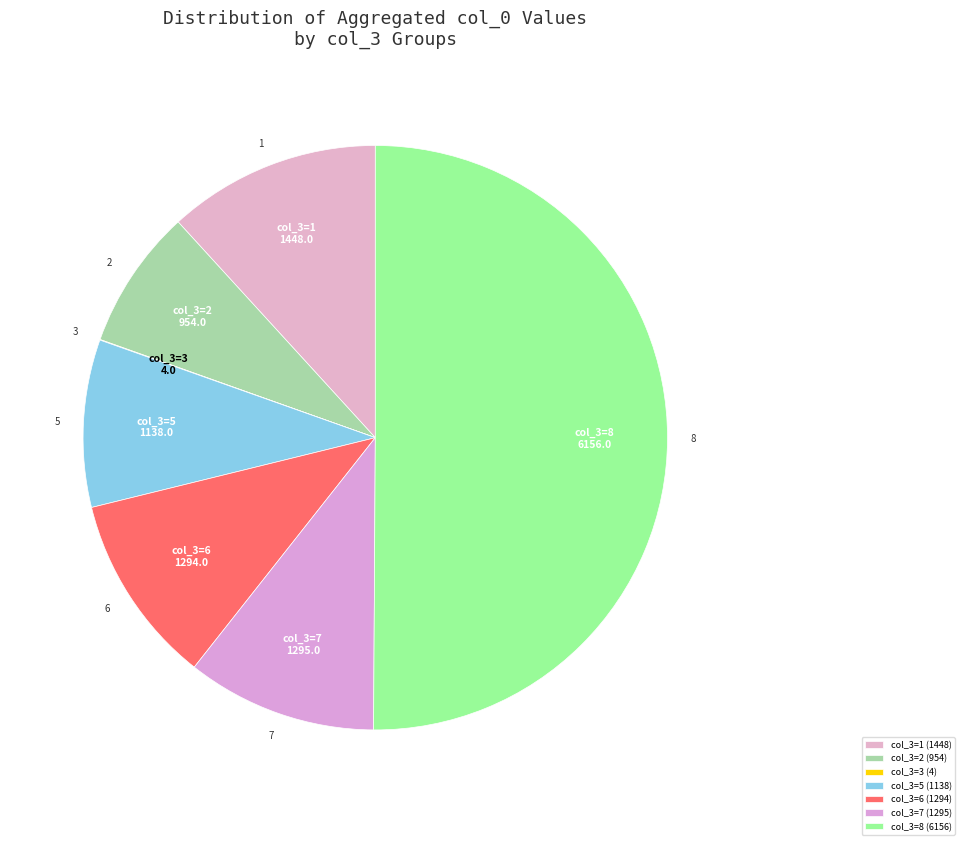

Is 6 the majority of the pie?

No